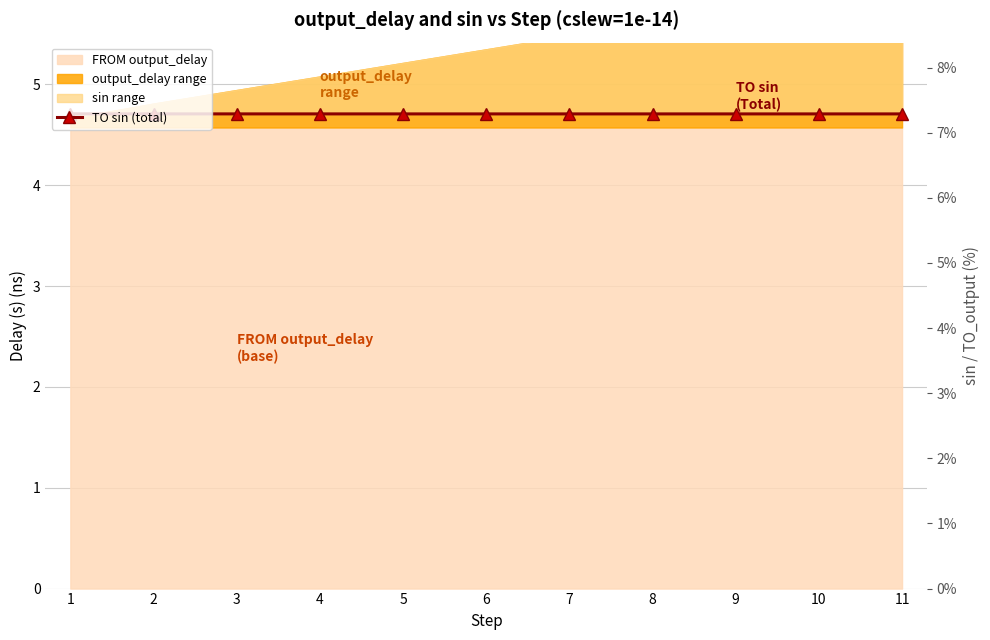

List the labels in order of value, largest first.

1, 2, 3, 4, 5, 6, 7, 8, 9, 10, 11